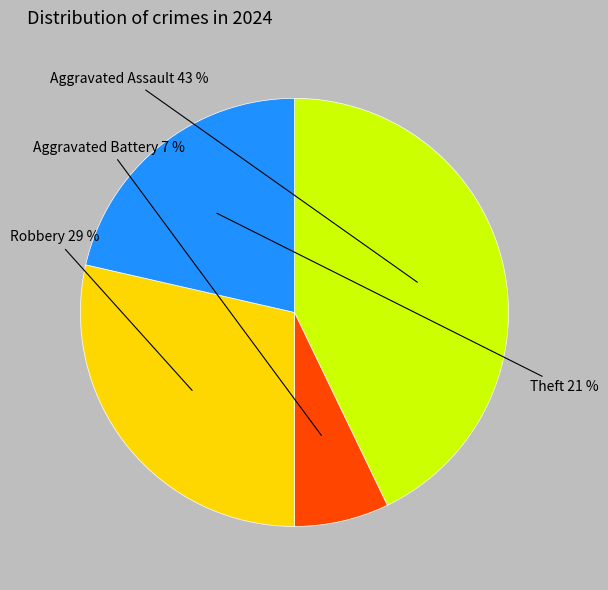

Is the sum of Robbery and Aggravated Assault greater than half?

Yes